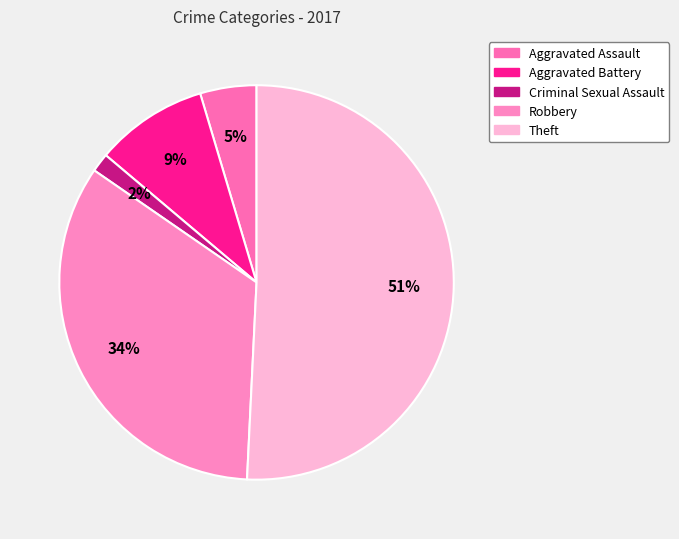

Which slice is the smallest?

Criminal Sexual Assault